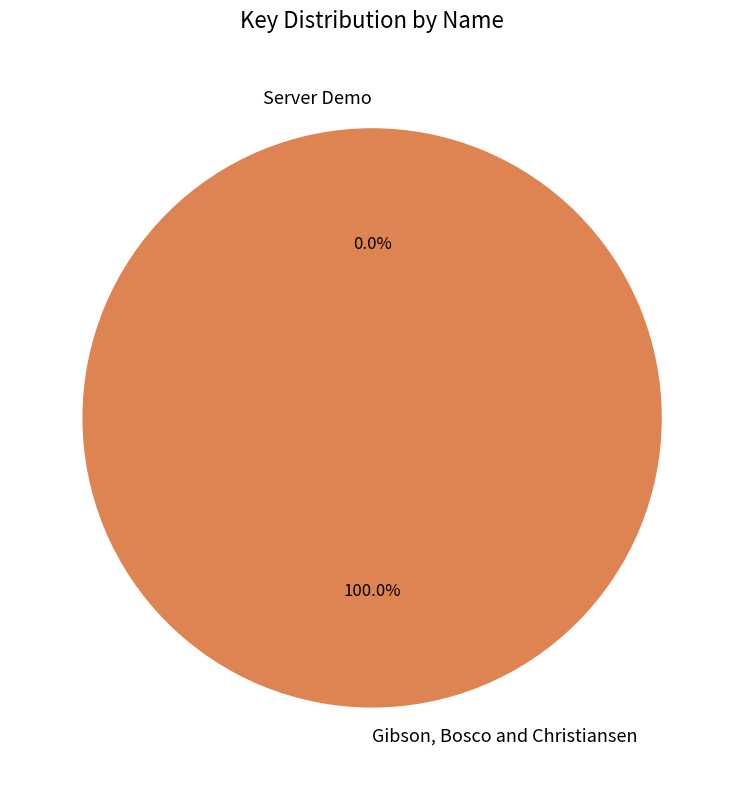

Which slice is the largest?

Gibson, Bosco and Christiansen